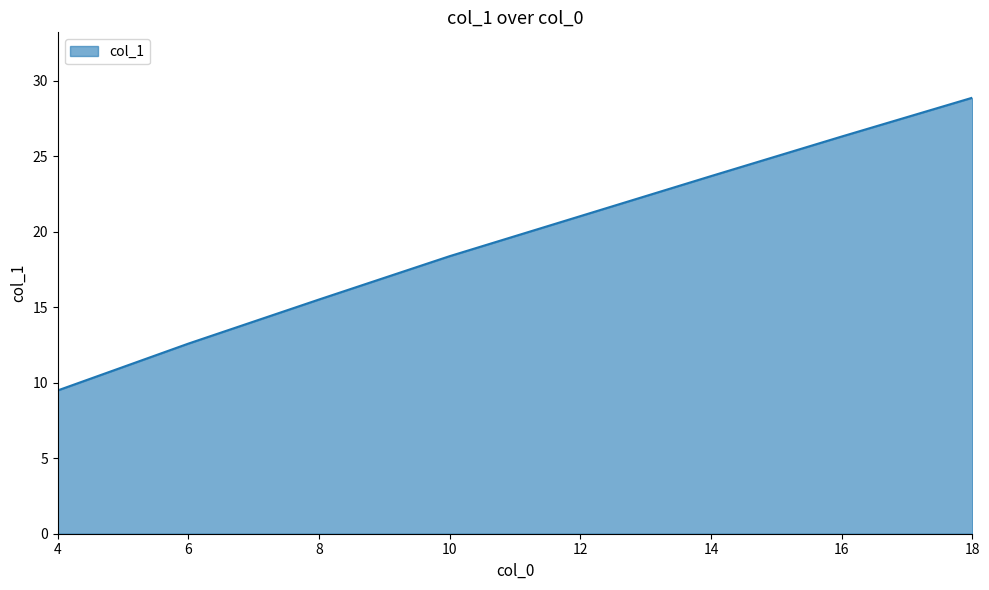

Does the chart display data point markers on the line(s)?

No